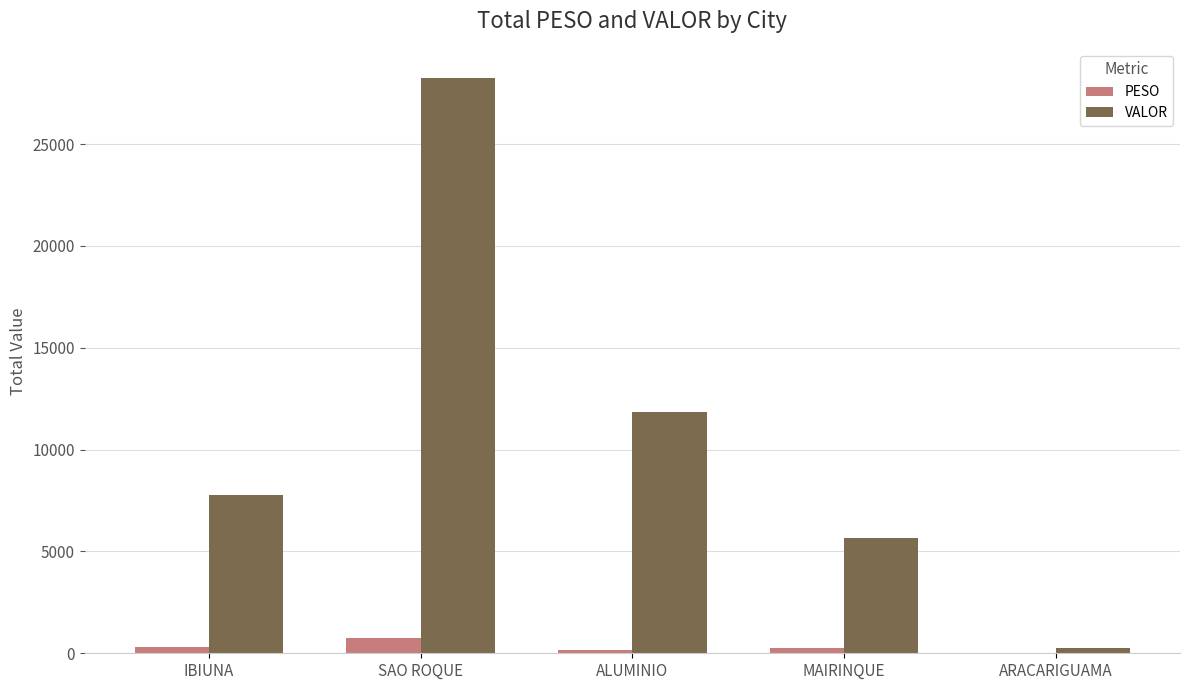

Is the value of PESO at SAO ROQUE greater than the value of VALOR at SAO ROQUE?

No